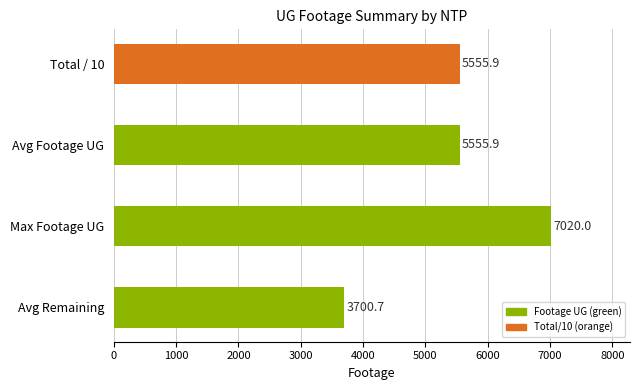

The value at Total / 10 is 7288.0. True or false?

False